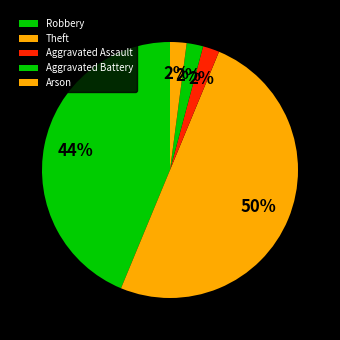

How many slices are in this pie chart?

5